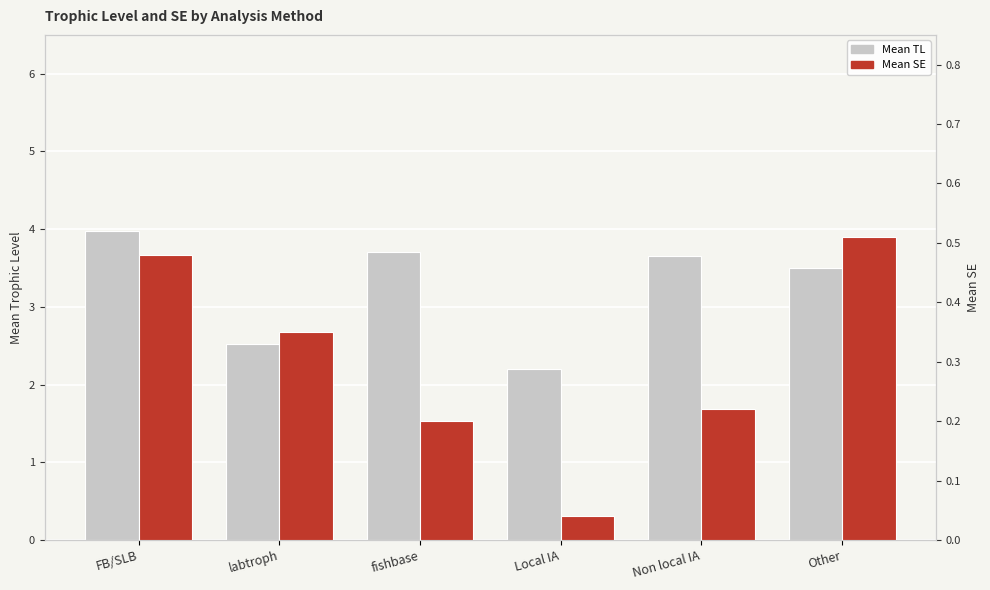

Reading right to left, transcribe all the data shown in this chart.

Mean TL: 3.5	3.7	2.2	3.7	2.5	4.0
Mean SE: 0.5	0.2	0.0	0.2	0.3	0.5